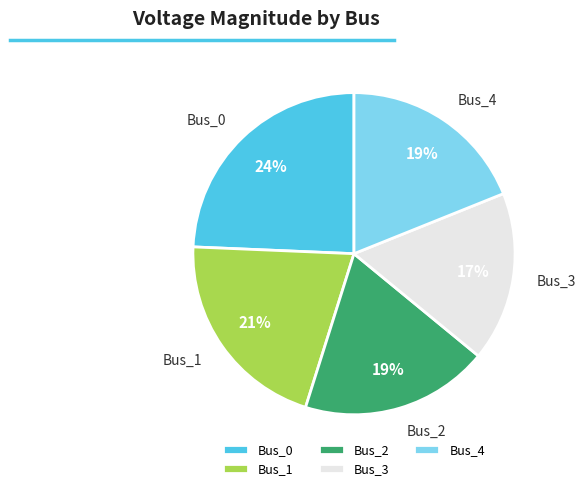

Count the number of slices in the pie.

5